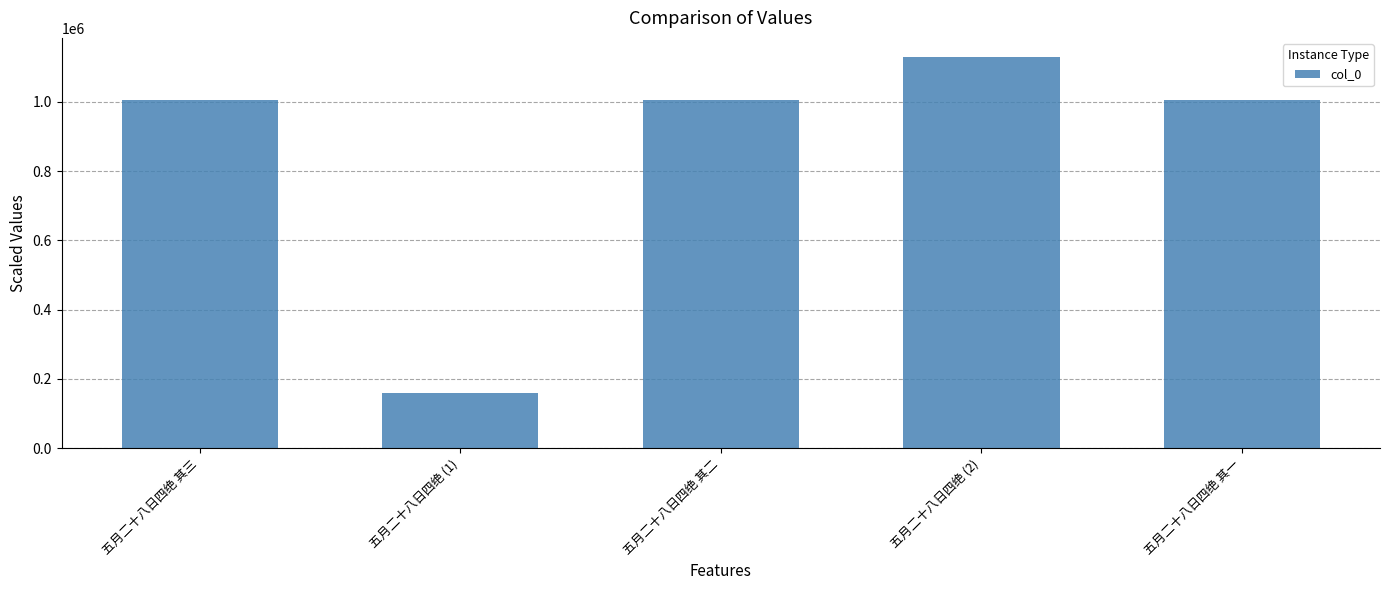

What is the average value?

860467